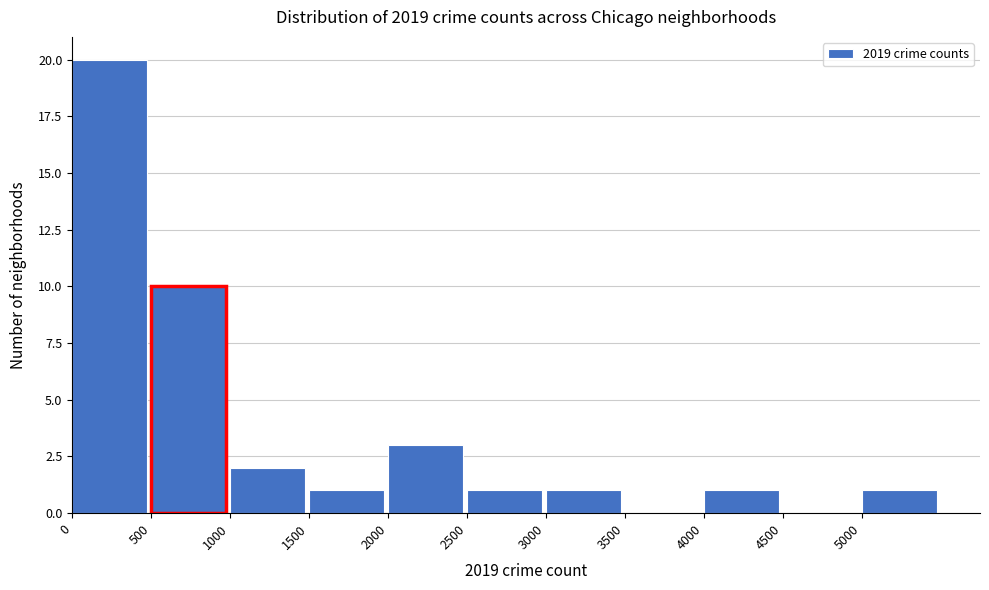

Over which range of the x-axis is the bar tallest?

0 to 500